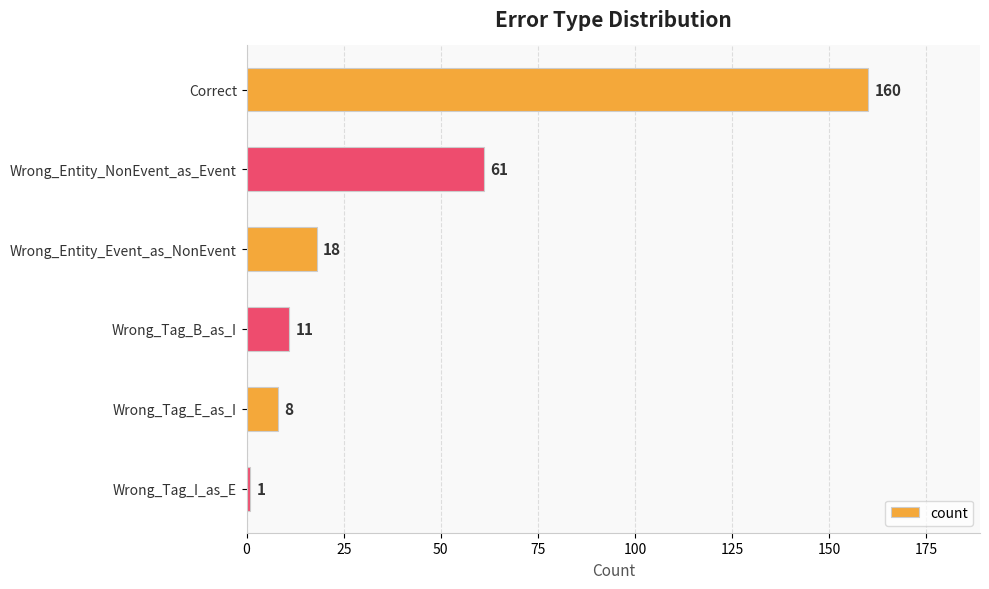

At which label is the value closest to 80?

Wrong_Entity_NonEvent_as_Event